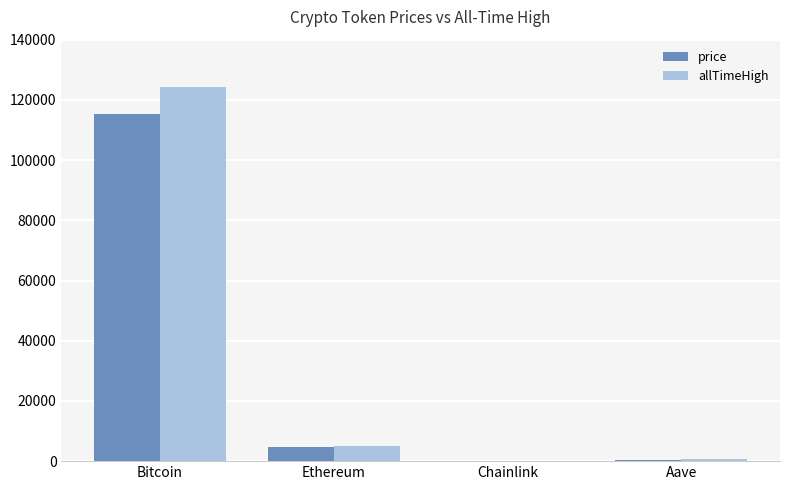

What is the average value of the price series?

30073.7